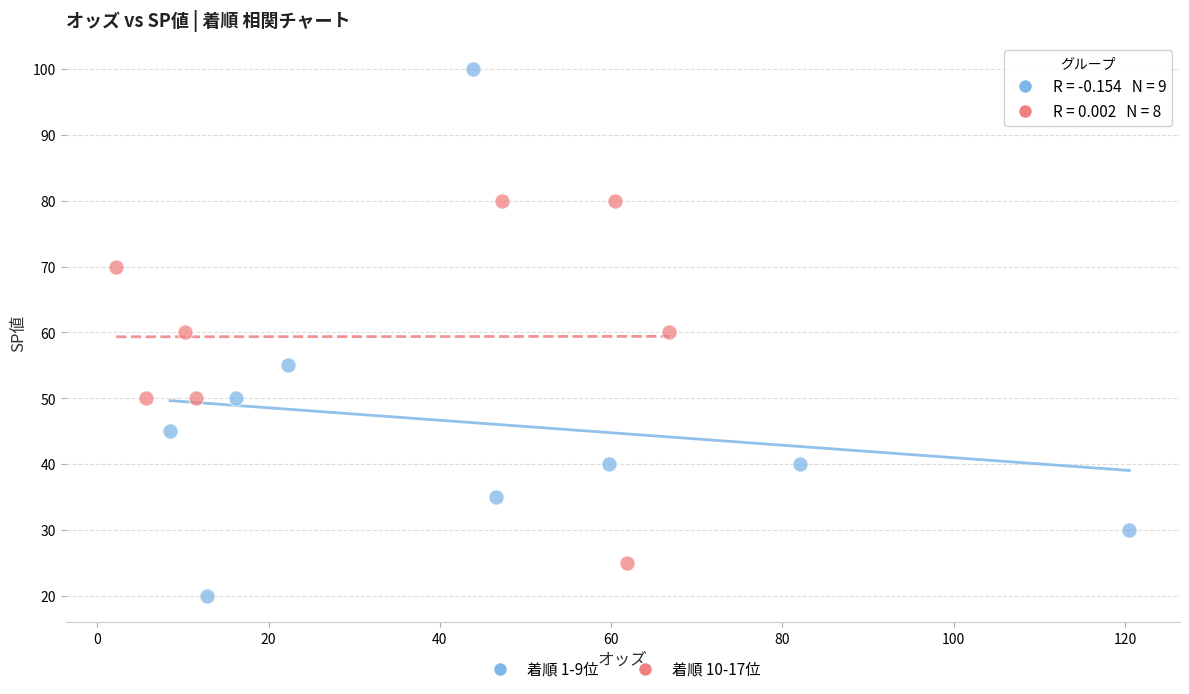

Which series reaches the maximum Y coordinate?

着順 1-9位